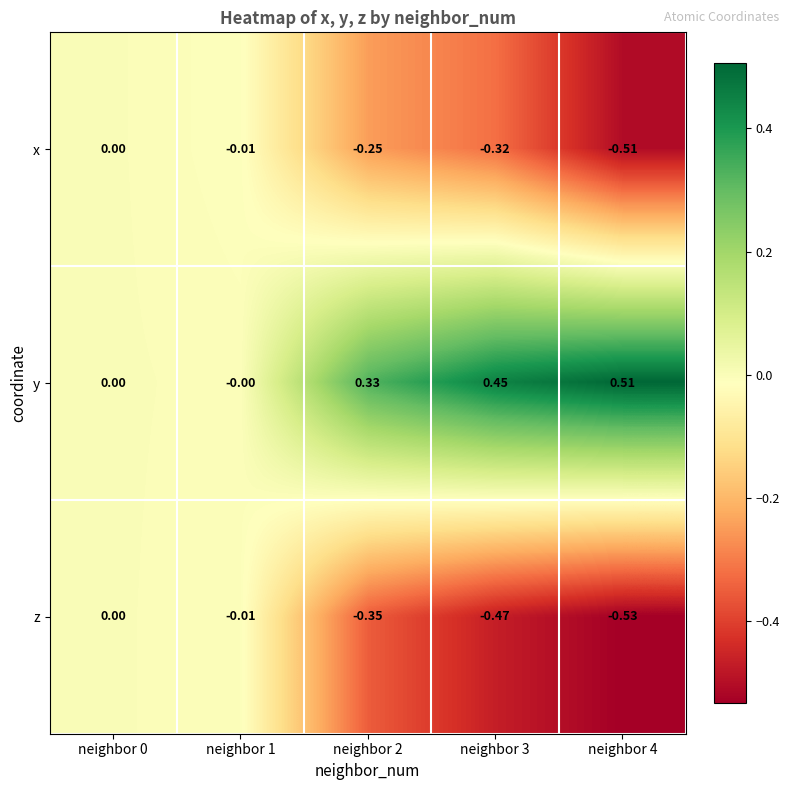

Between neighbor 2 and neighbor 4, which series saw the biggest shift?

x